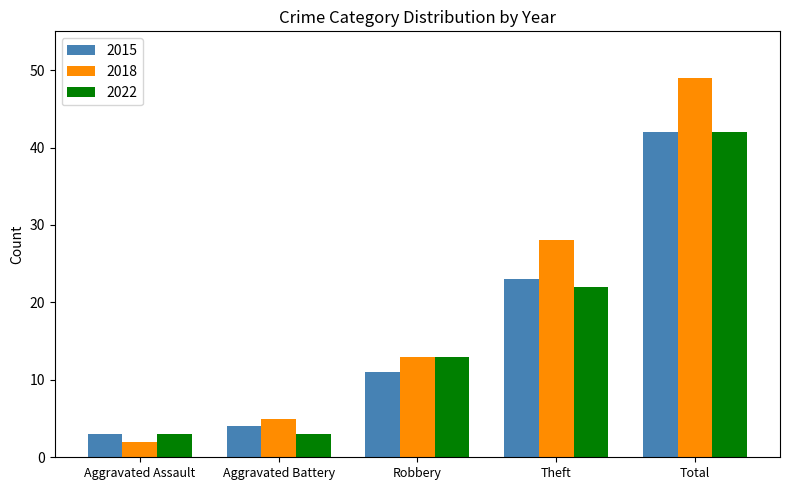

Which category has the highest value in the 2015 series?

Total